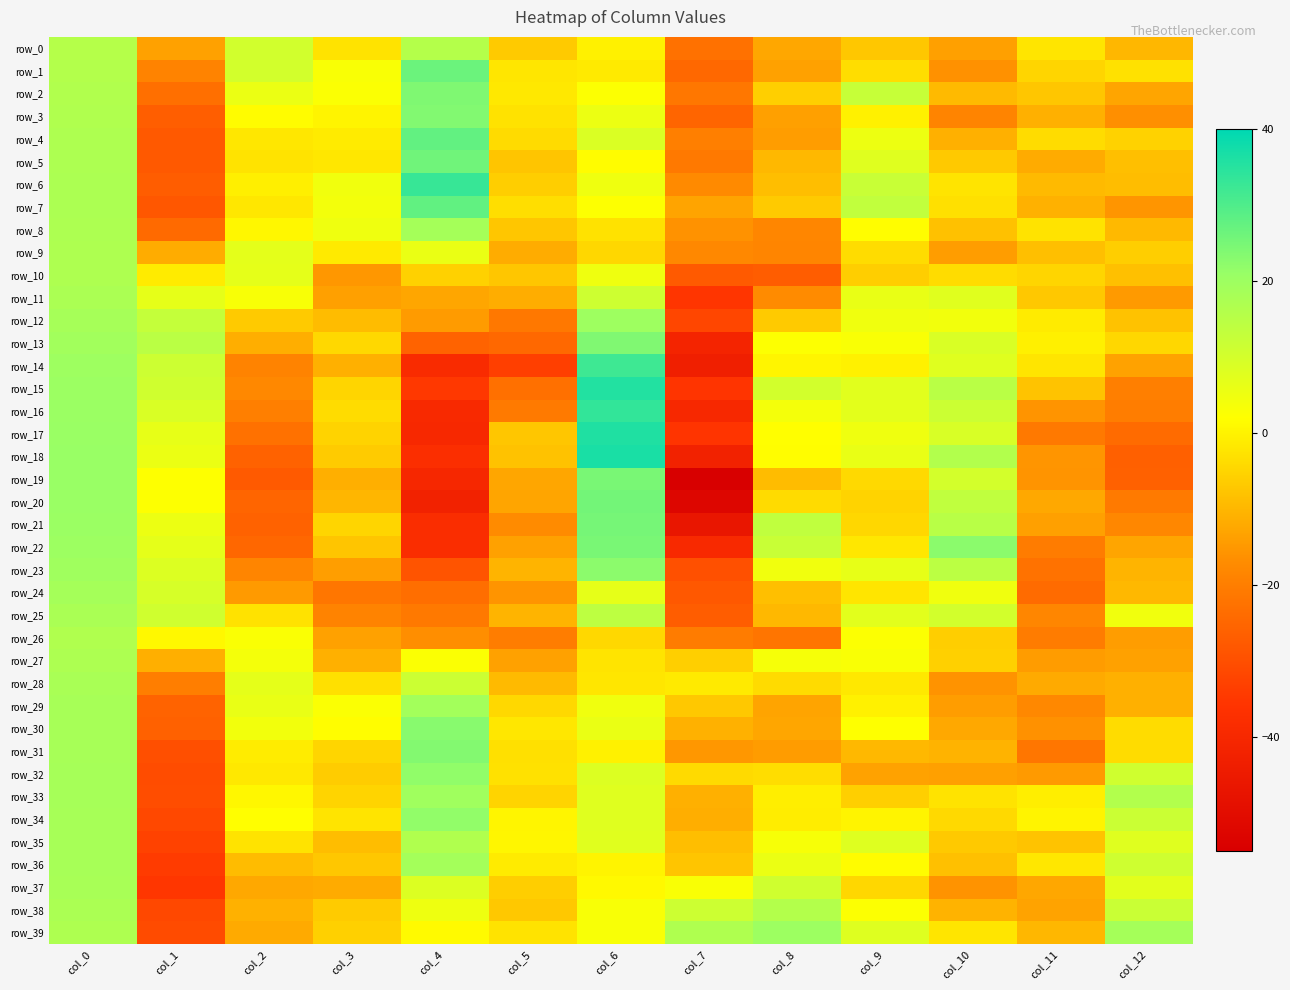

List the labels in order of row_4 value, smallest first.

col_1, col_7, col_8, col_10, col_12, col_5, col_11, col_2, col_3, col_9, col_6, col_0, col_4